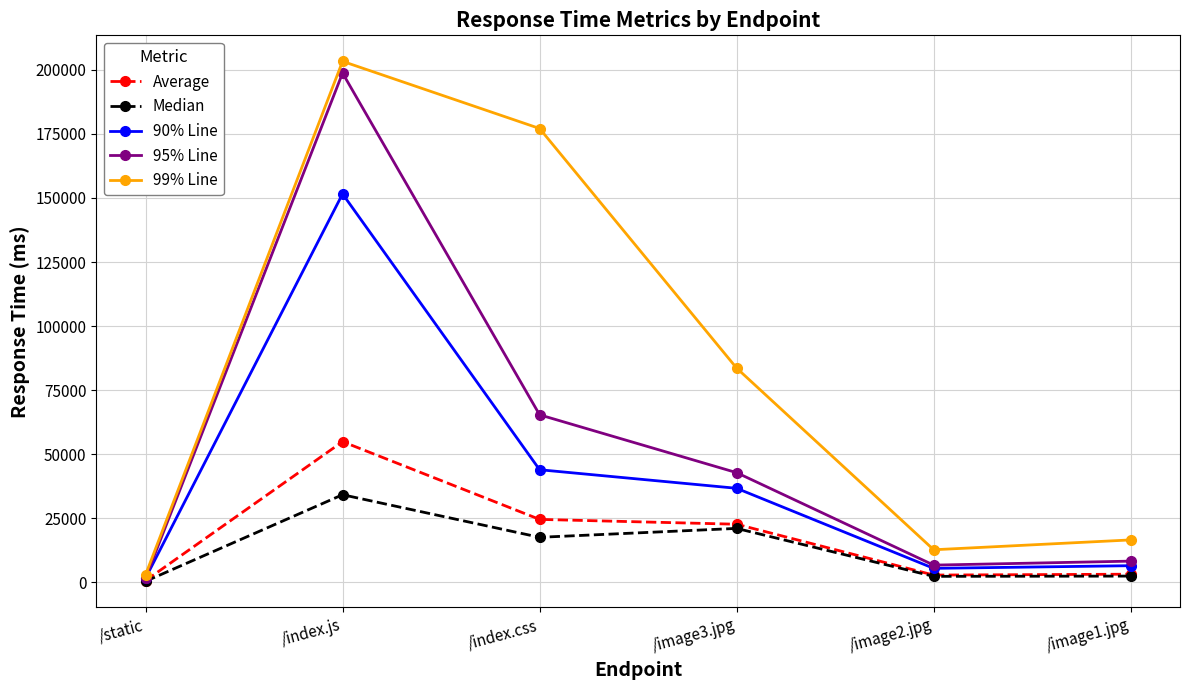

Which series has the largest total across all categories?

99% Line